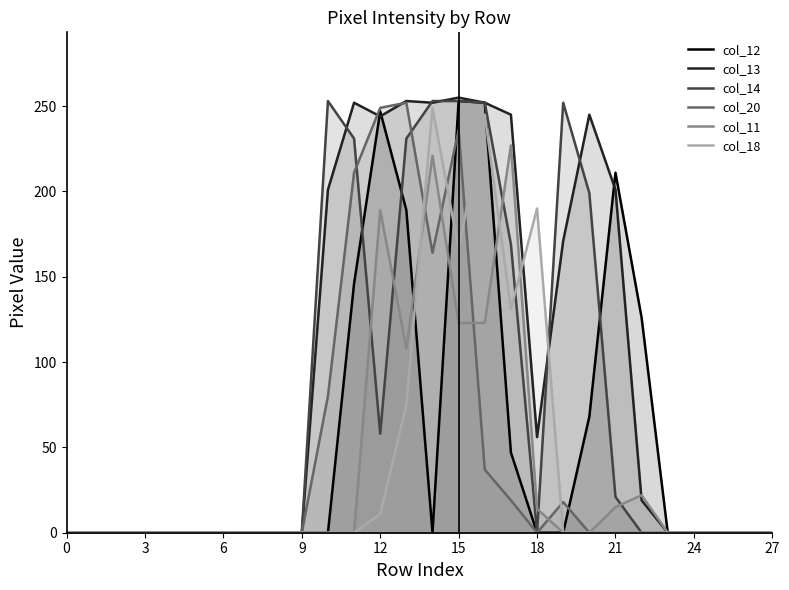

Does the chart have visible grid lines?

No